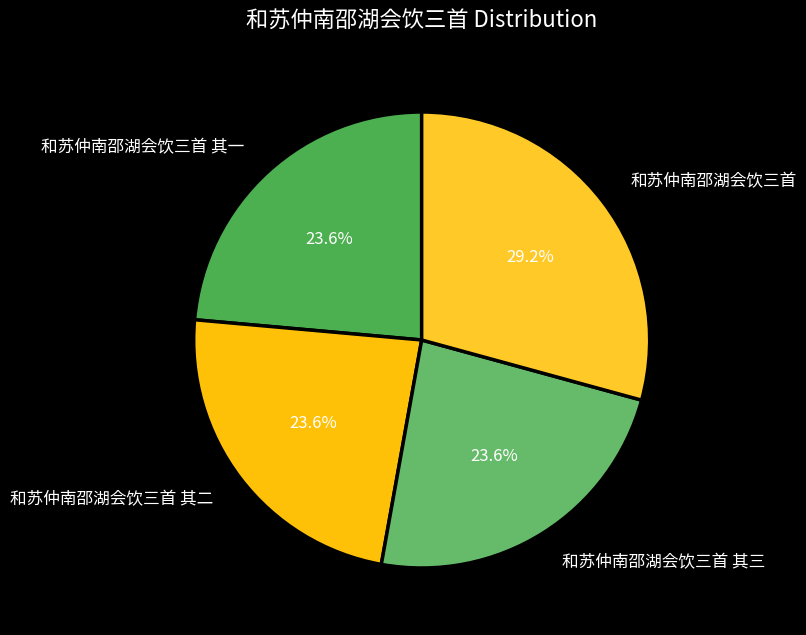

Approximately how many times larger is the value at 和苏仲南邵湖会饮三首 compared to 和苏仲南邵湖会饮三首 其二?

1.2